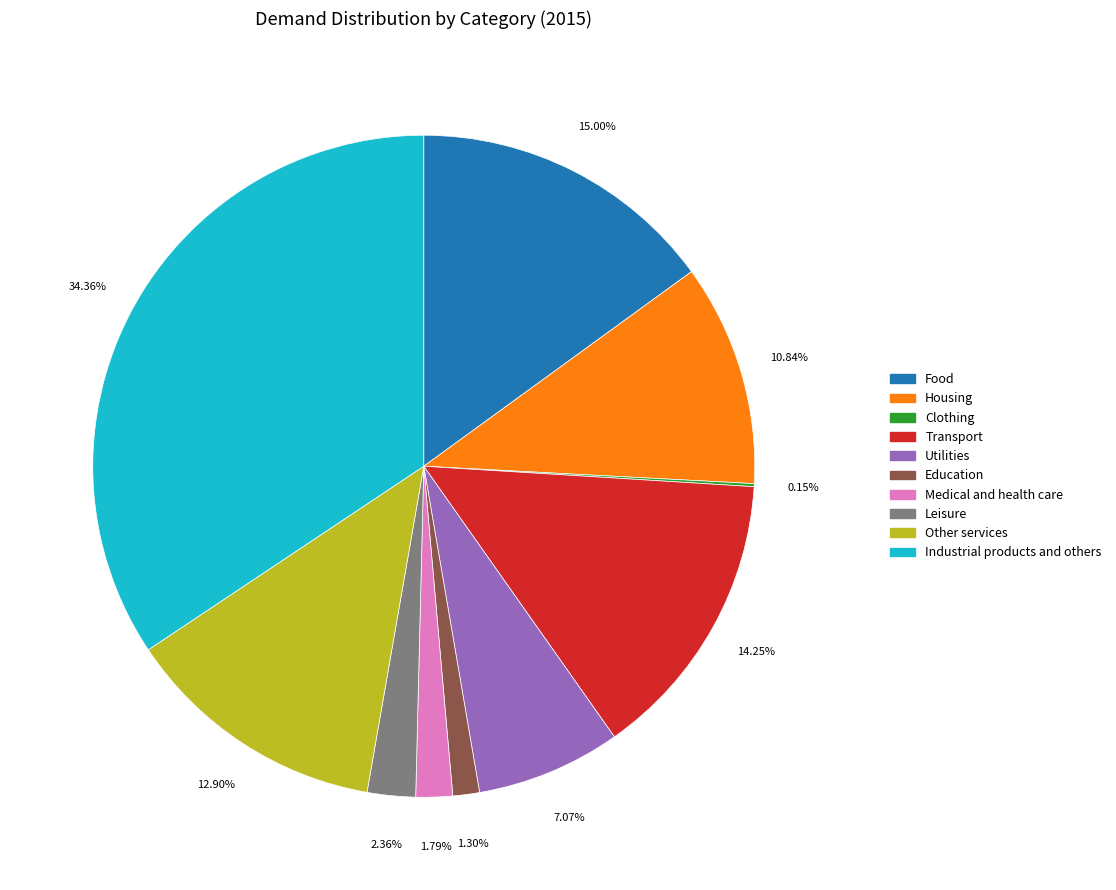

Which has a higher value, Food or Leisure?

Food